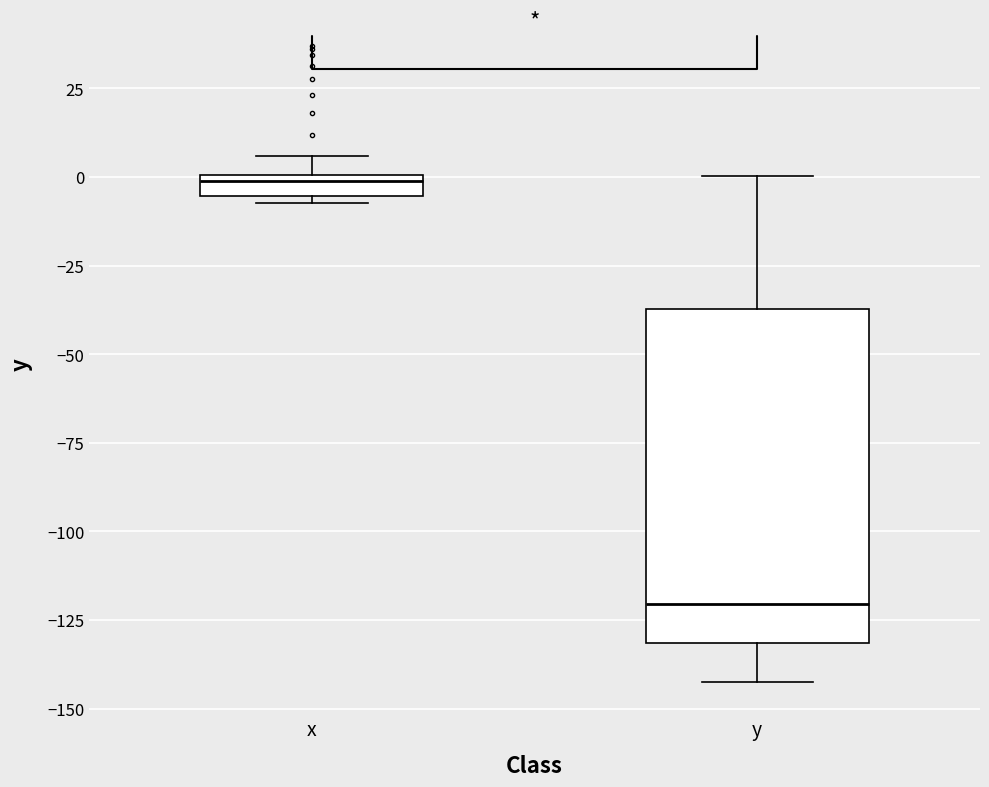

Which box's median line is the lowest?

y